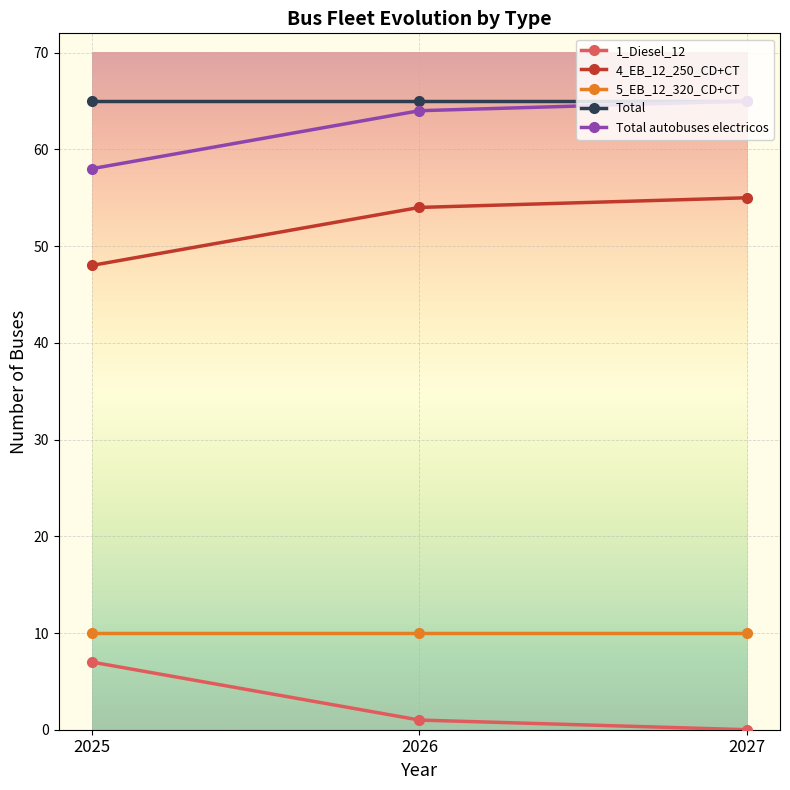

What is the difference between the 4_EB_12_250_CD+CT values at 2026 and 2027?

1